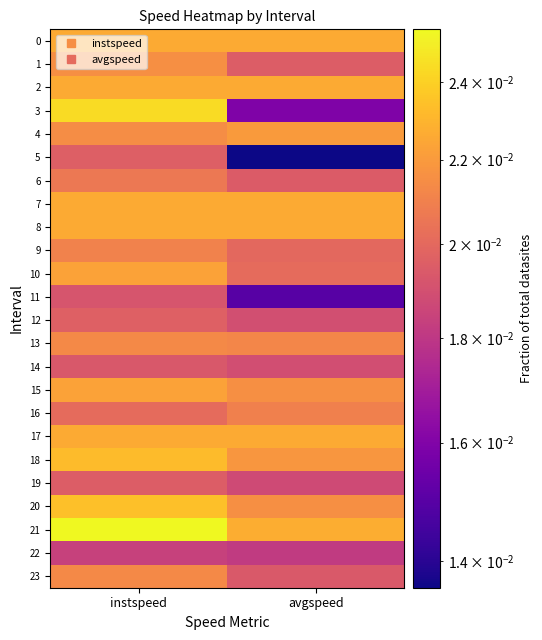

How many data points does each series have?

2